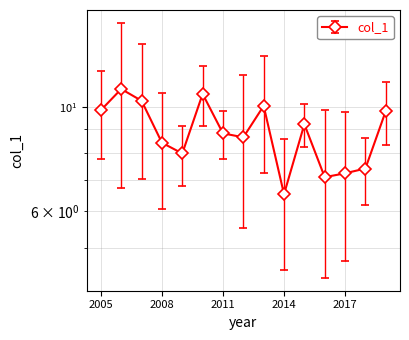

Reading left to right, extract all data points from this chart.

9.9	10.9	10.3	8.4	8.0	10.7	8.8	8.6	10.1	6.5	9.2	7.1	7.2	7.4	9.8